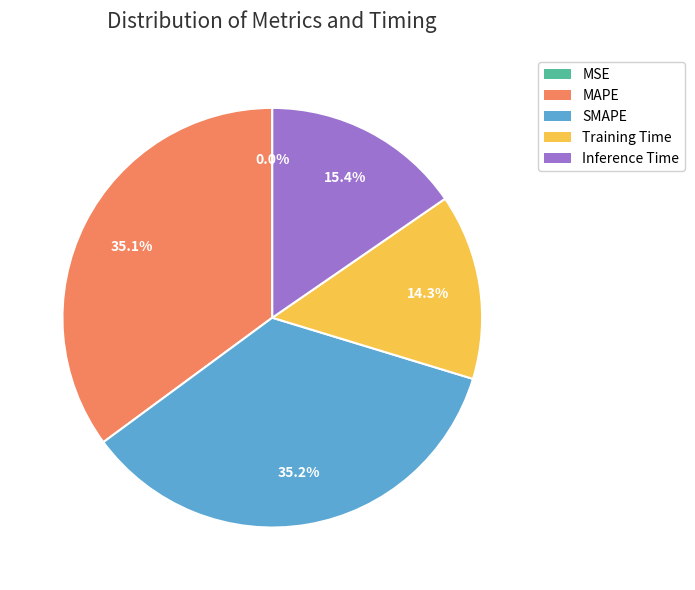

To the nearest percent, what percentage of the pie is Inference Time?

15%